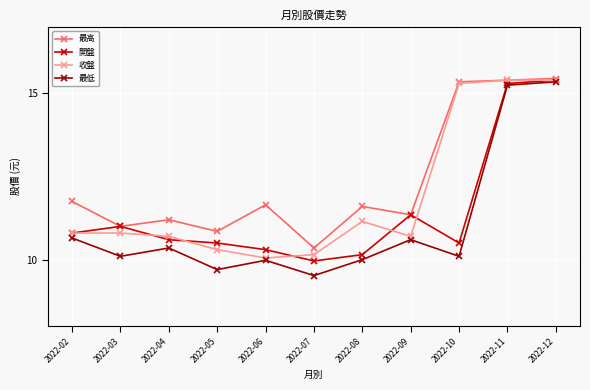

Which series has the widest spread of values?

最低